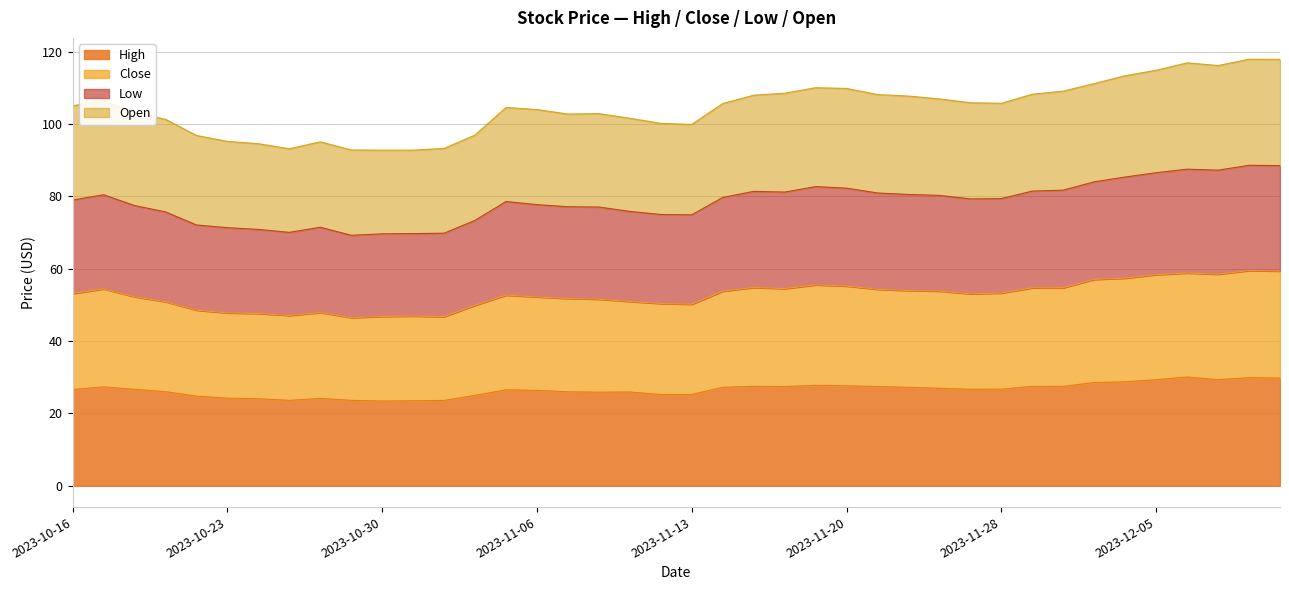

Which series has the largest total across all categories?

Low